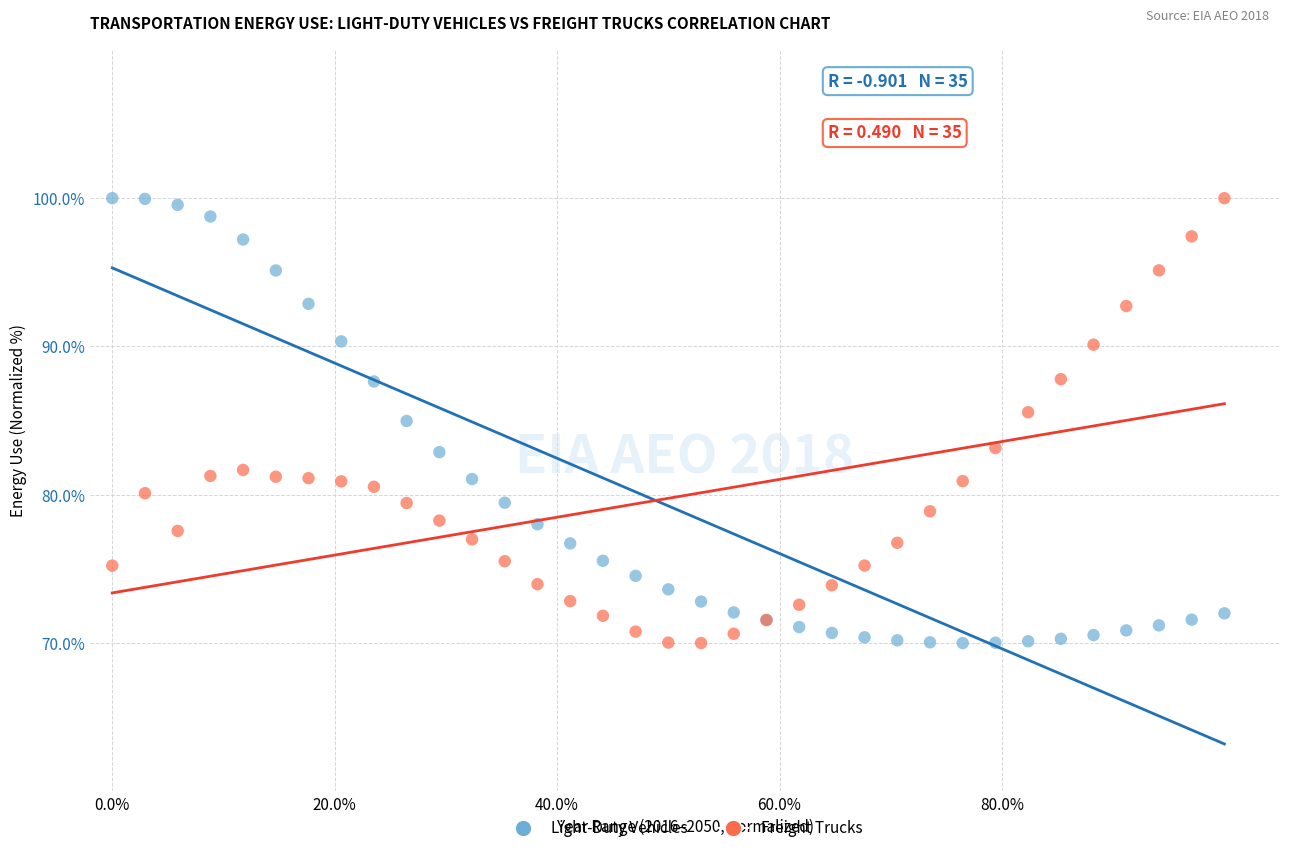

What is the X range (max minus min) for the scatter plot?

1.0